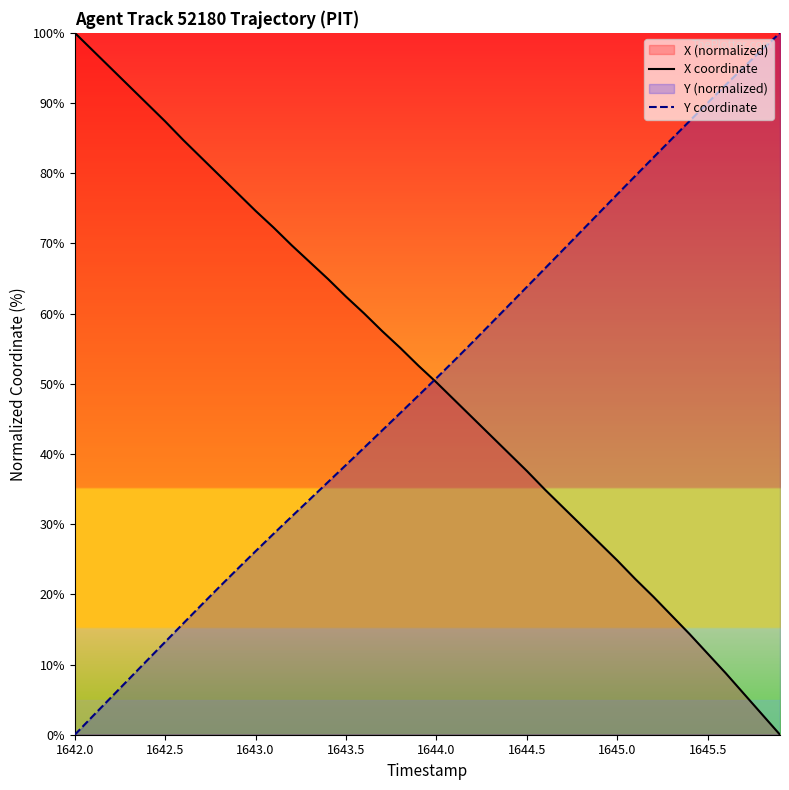

True or false: Y coordinate has a value of 38.7 at 1642.0.

False